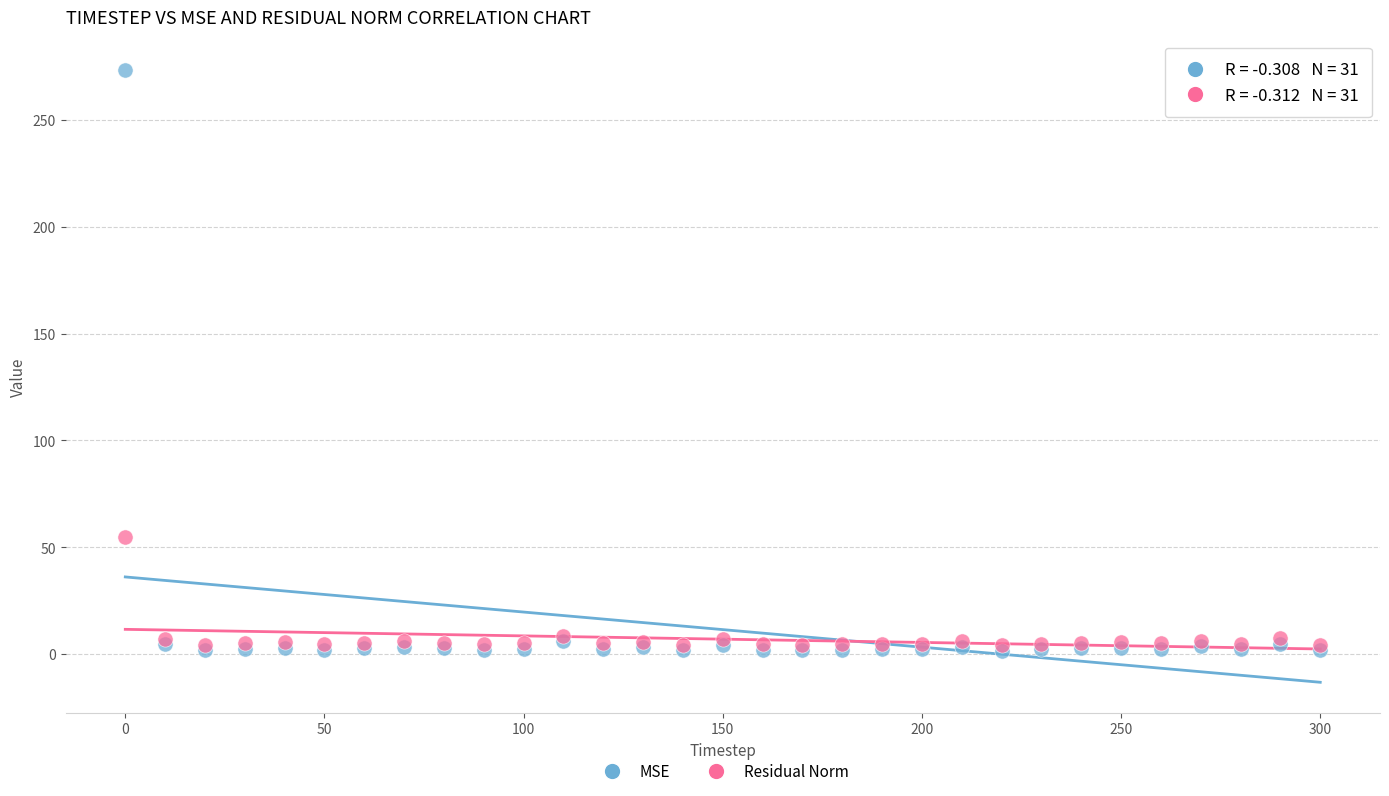

Across all series, what Y value is closest to 137?

54.8